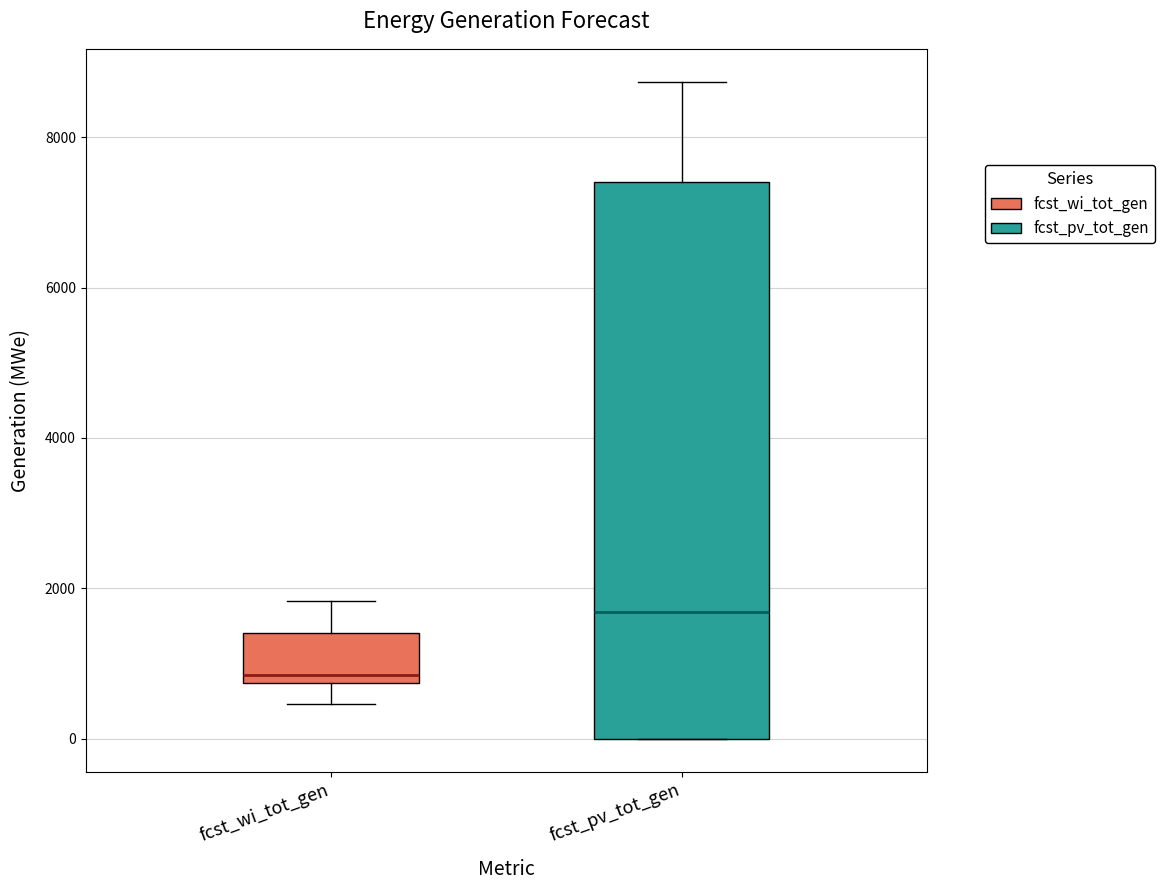

Which box is the tallest, from its lower edge to its upper edge?

fcst_pv_tot_gen